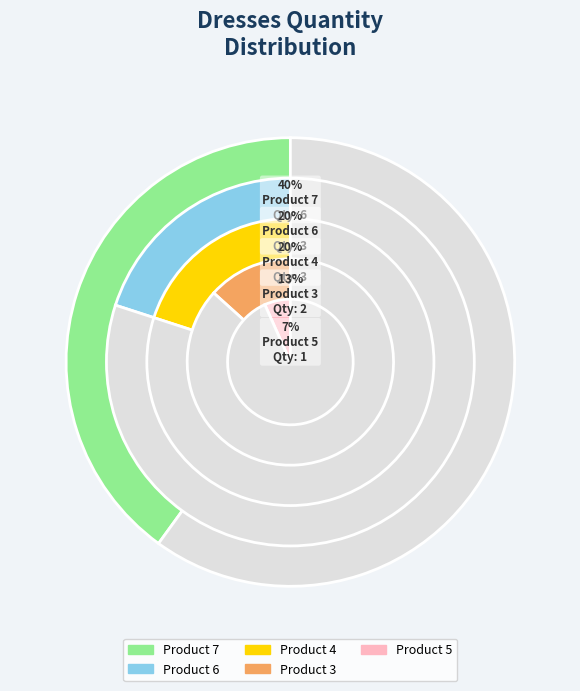

Which has a higher value, Product 7 or Product 4?

Product 7